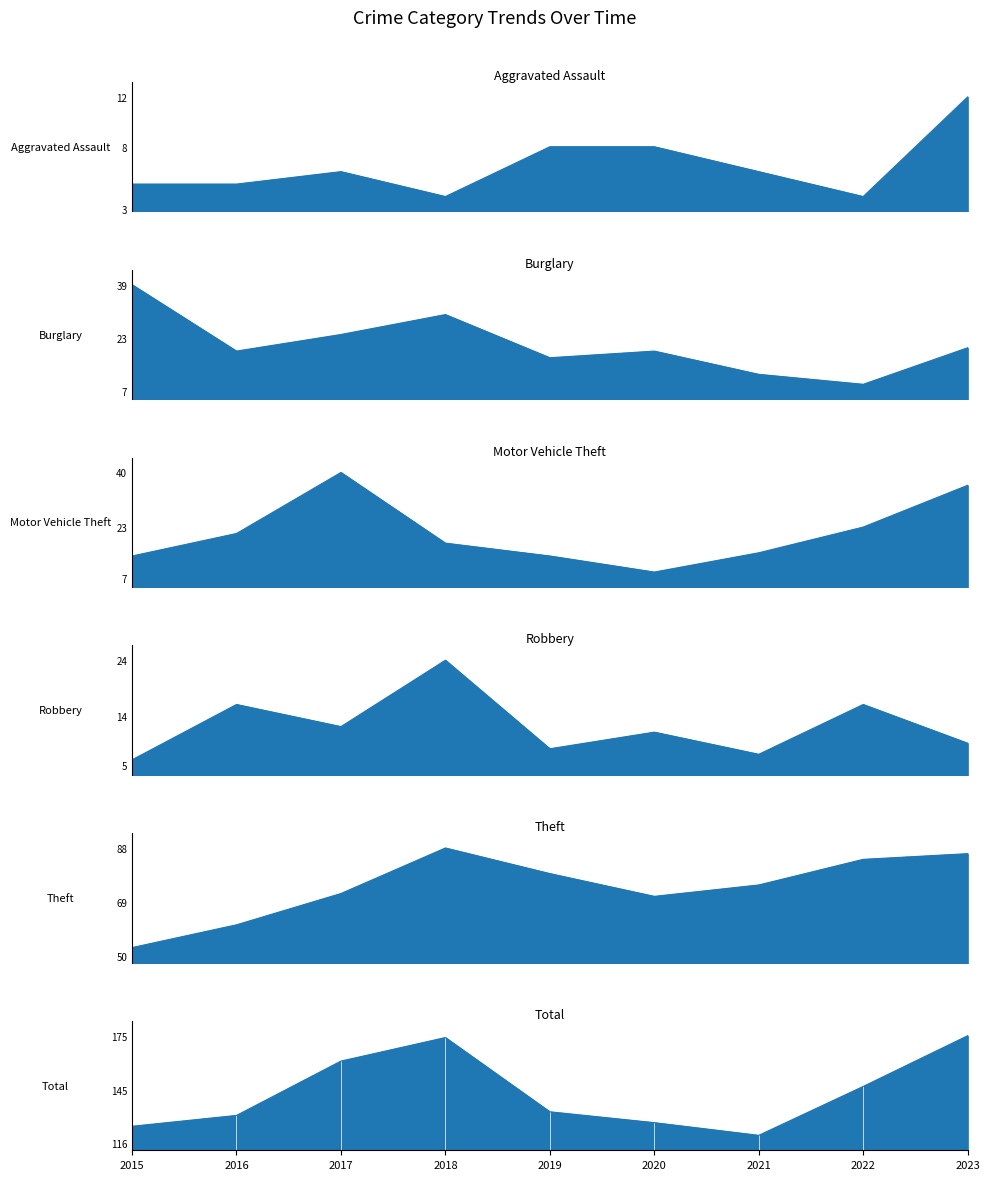

How many lines are shown in the chart?

6